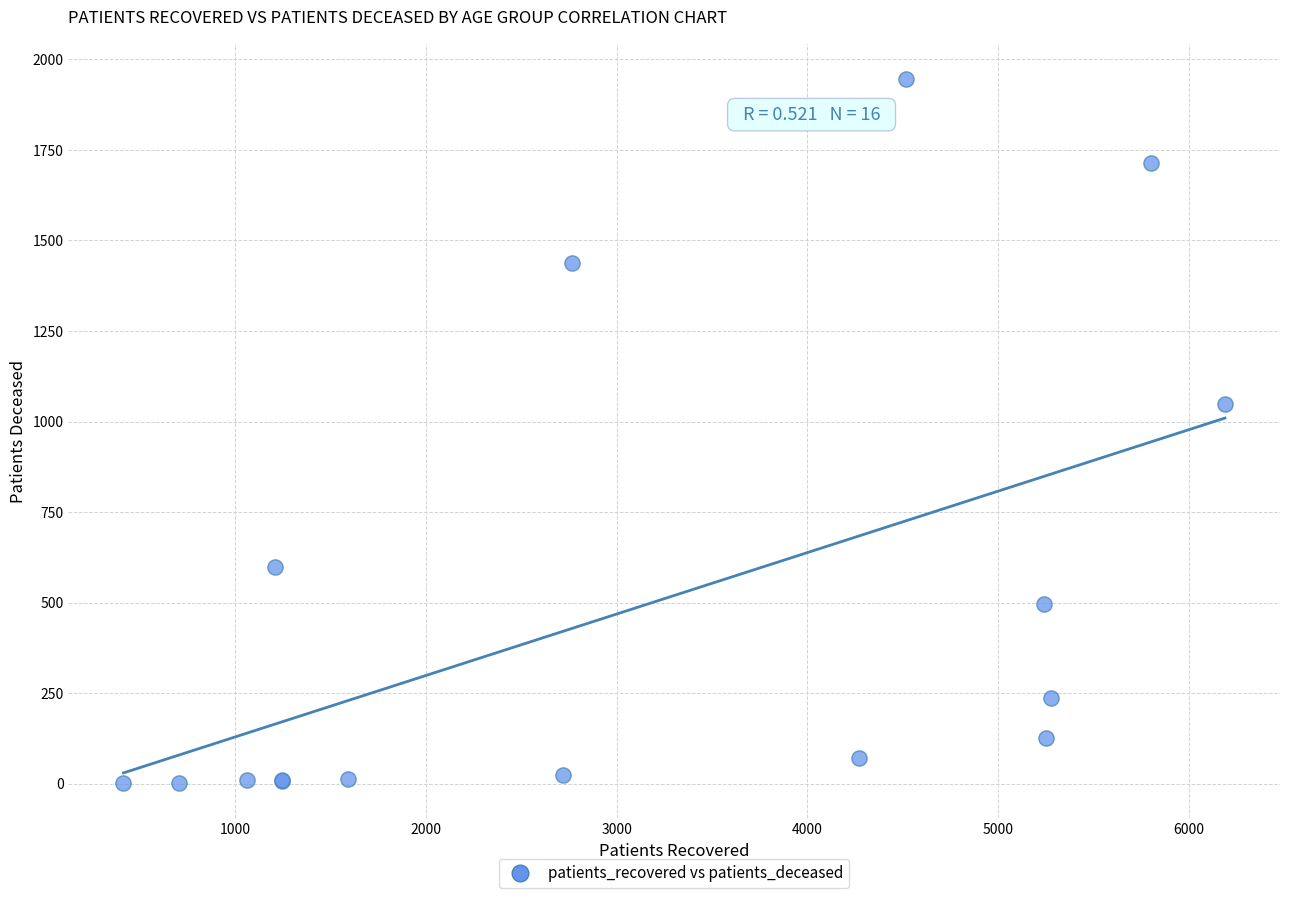

What Y value in the scatter plot is closest to 974?

1047